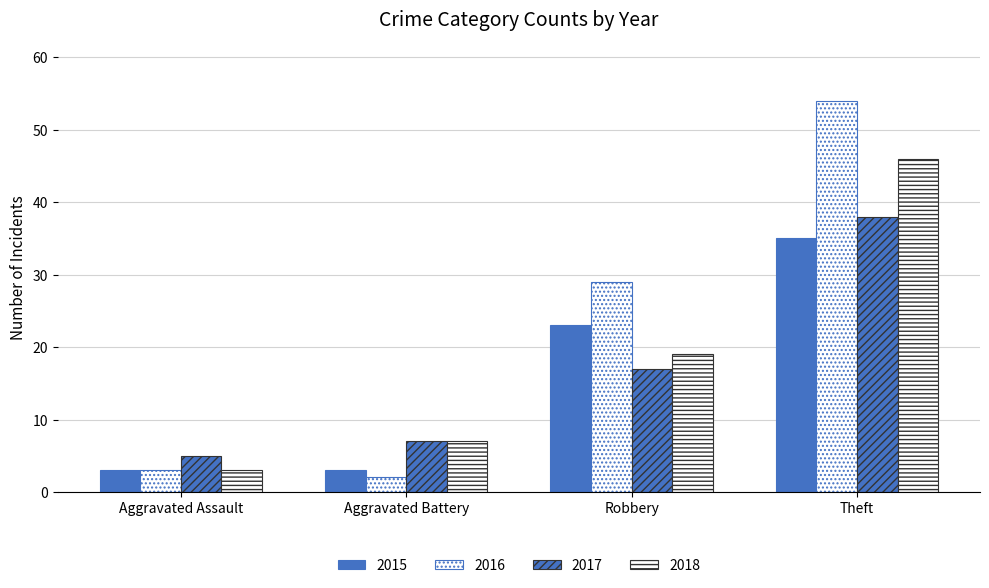

The 2016 series shows 2 at Aggravated Assault. True or false?

False